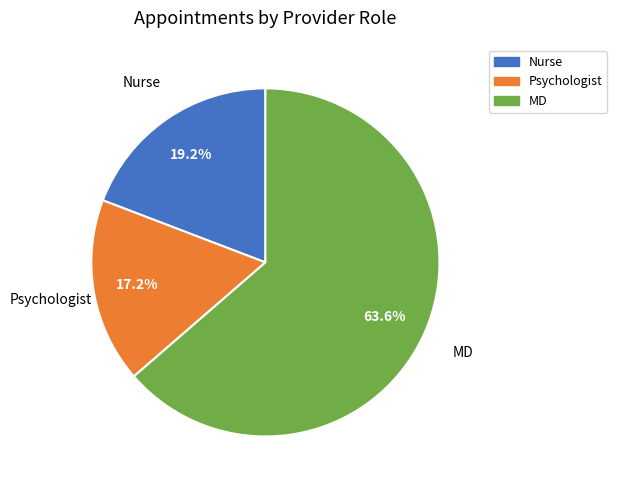

What portion of the pie excludes MD?

36.4%